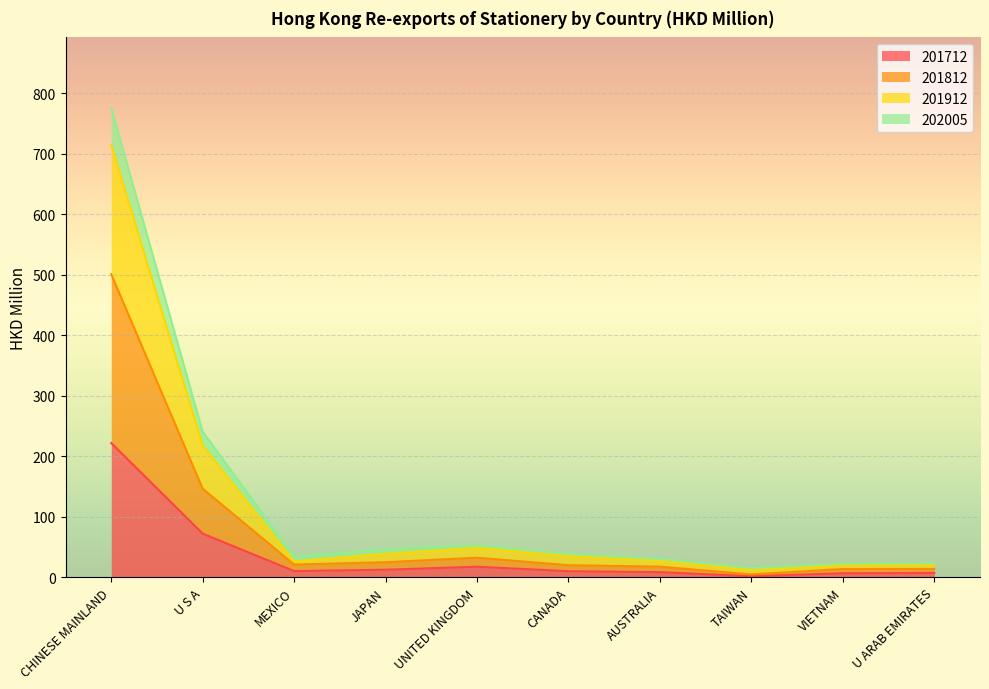

What is the difference between the maximum and minimum values in the 202005 series?

760.5